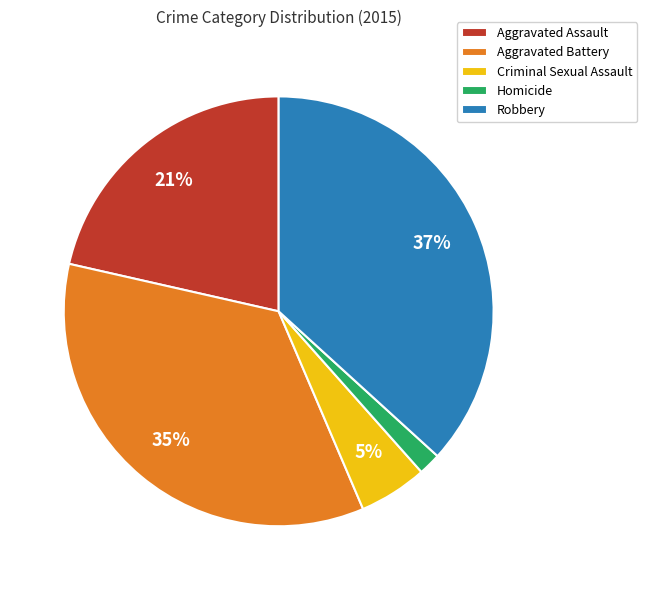

Rank the categories by value from lowest to highest.

Homicide, Criminal Sexual Assault, Aggravated Assault, Aggravated Battery, Robbery